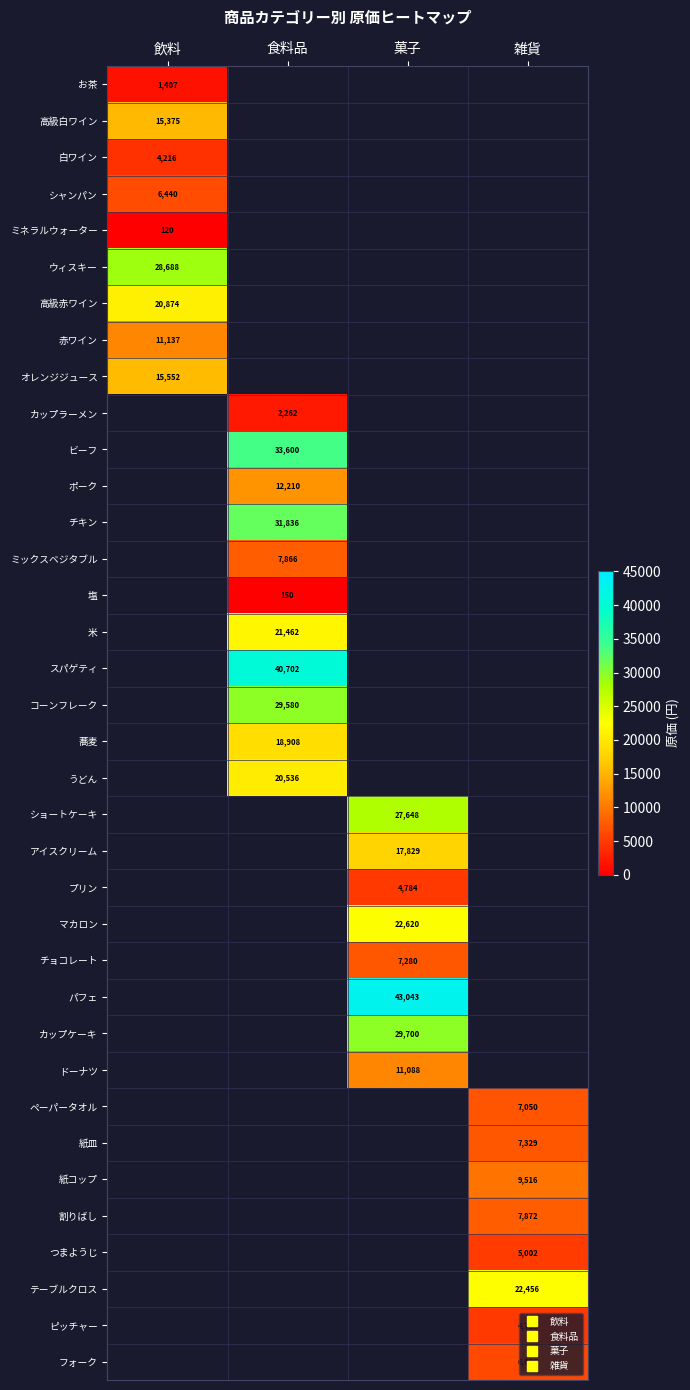

Between 飲料 and 雑貨, which is larger?

雑貨